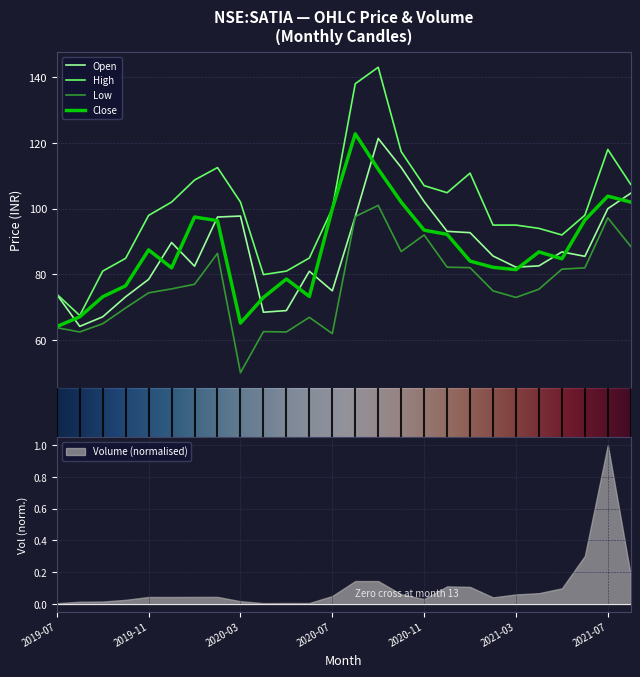

How many lines are shown in the chart?

4